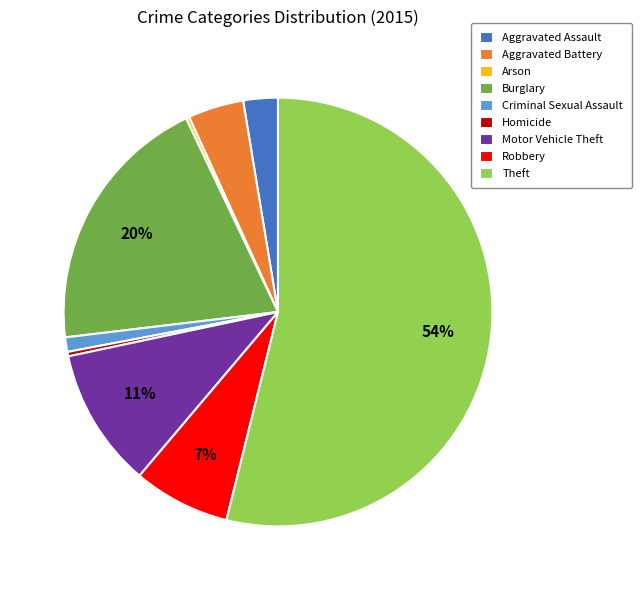

Which category has the biggest portion of the pie?

Theft